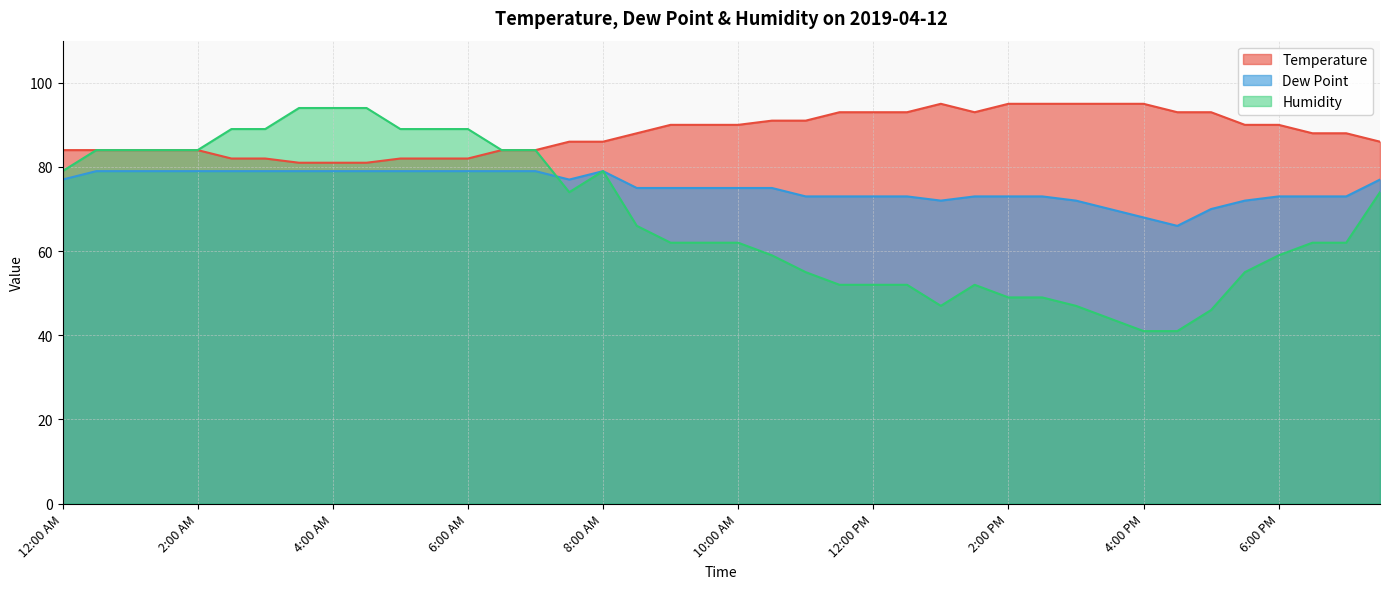

What is the highest value of the Humidity series?

94